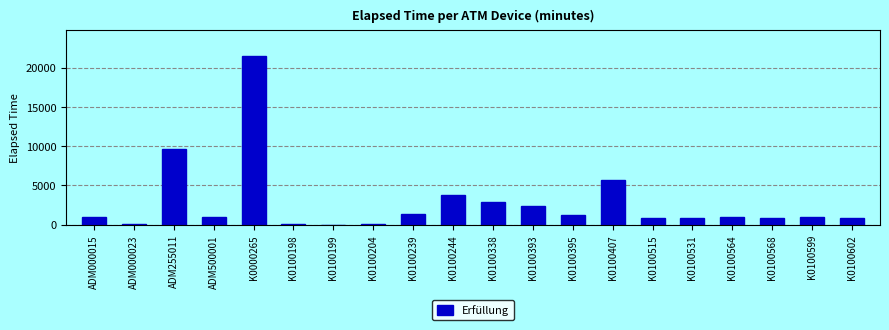

What is the maximum value shown in the chart?

21509